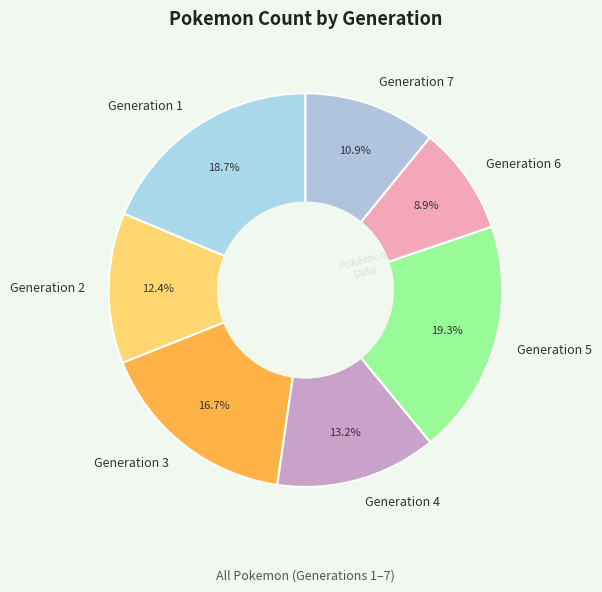

To the nearest percent, what is the average slice percentage?

14%